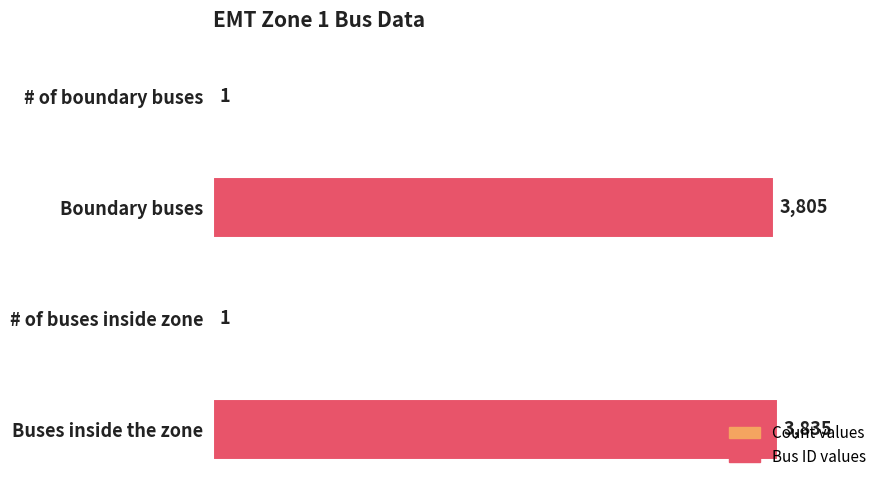

What is the sum of all values?

7642